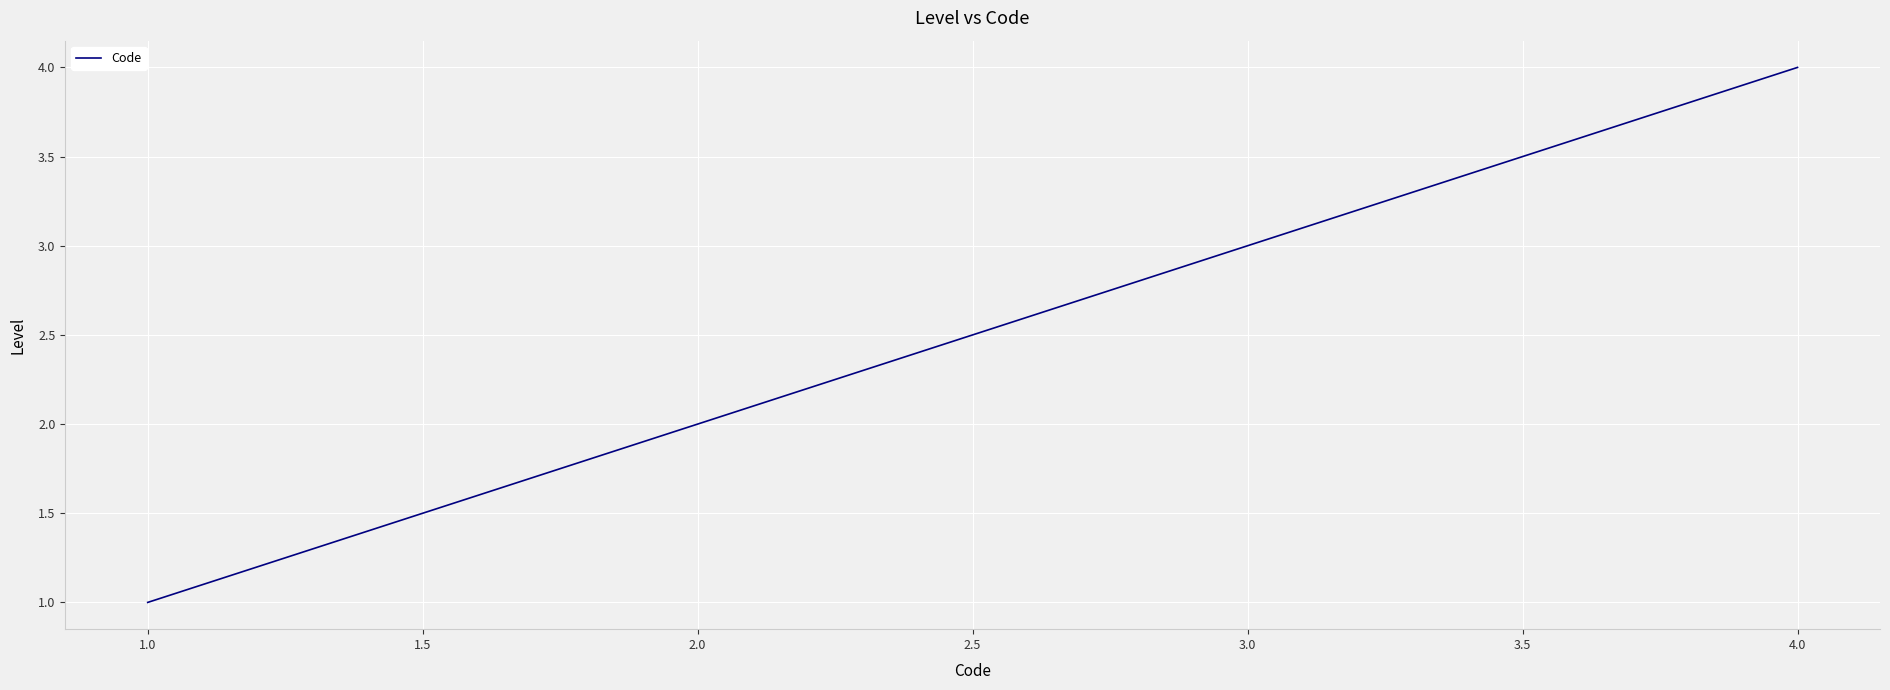

What is the sum of all values?

10